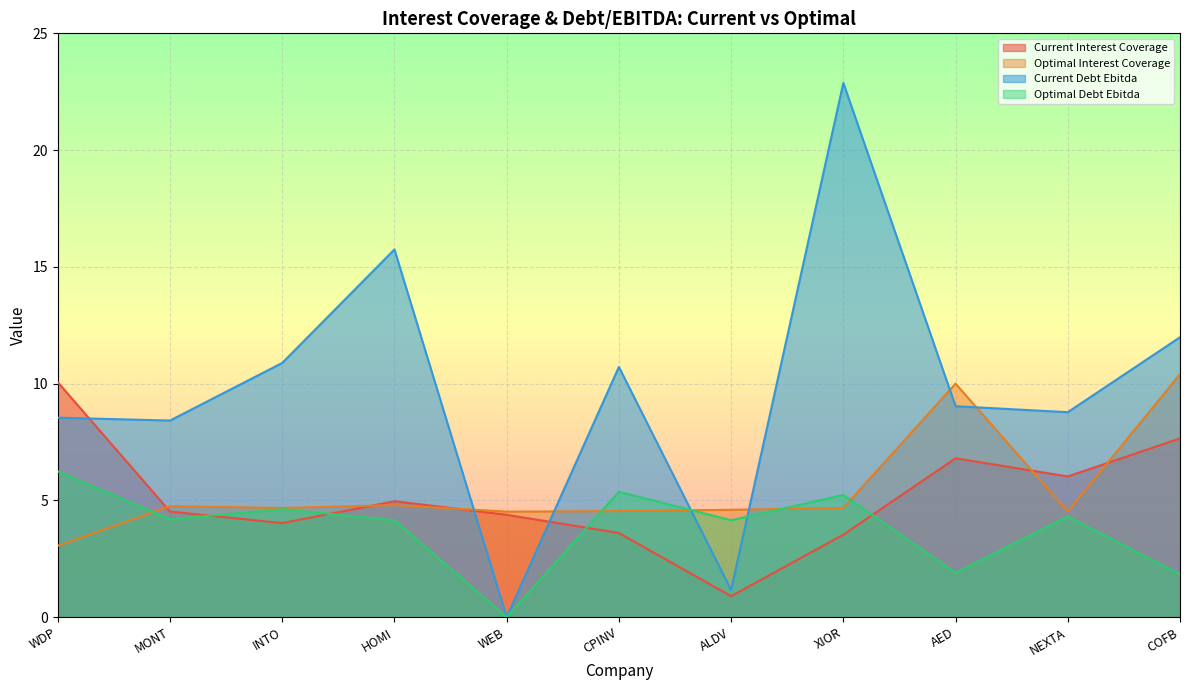

The value of current_interest_coverage at NEXTA is 6.0. True or false?

True